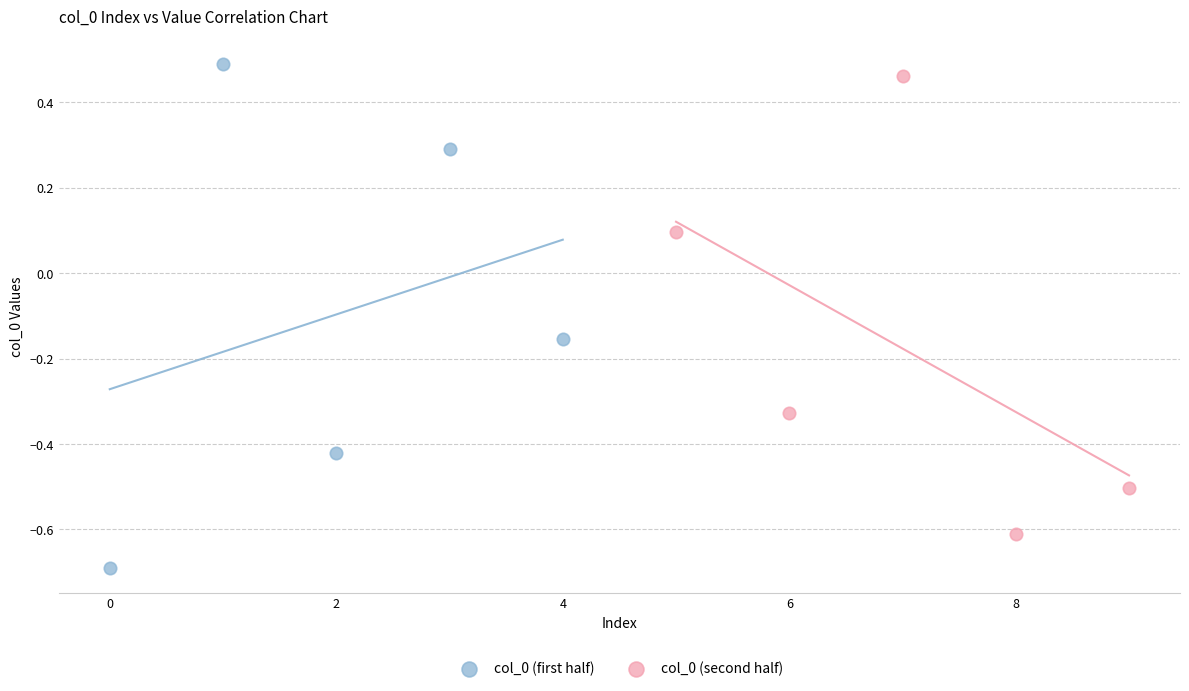

Which series contains the lowest Y value?

col_0 (first half)